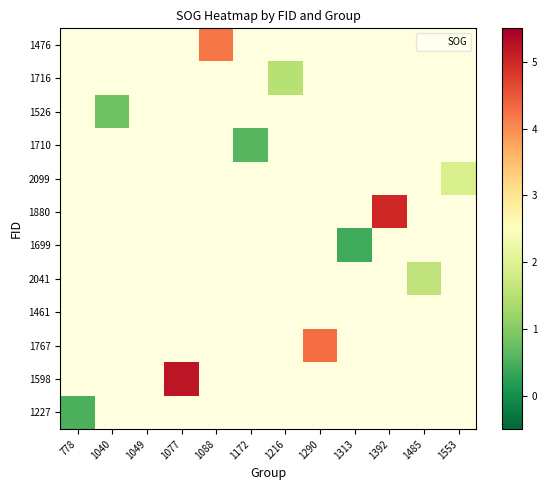

What is the greatest value displayed?

5.2